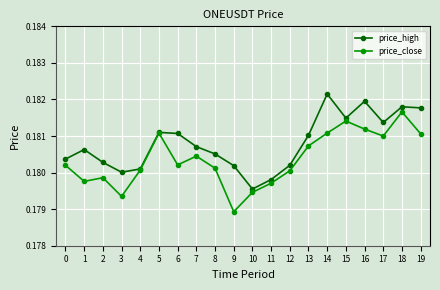

Which label corresponds to the smallest value in the chart?

9